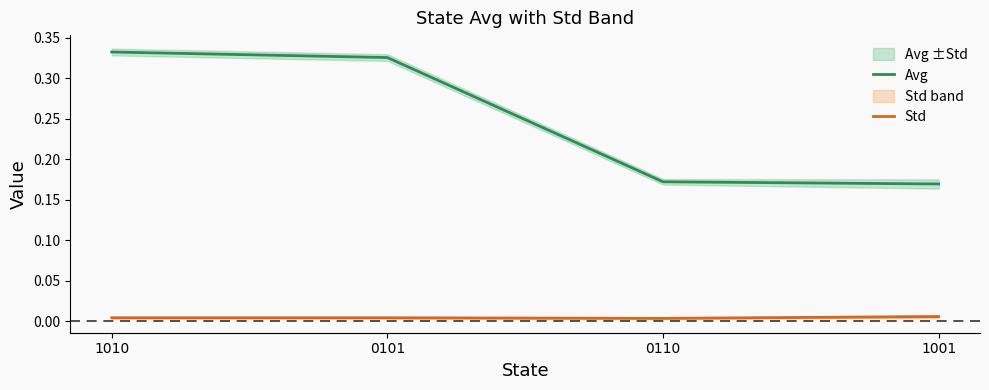

List the series in order of their overall mean, lowest first.

Std, Avg